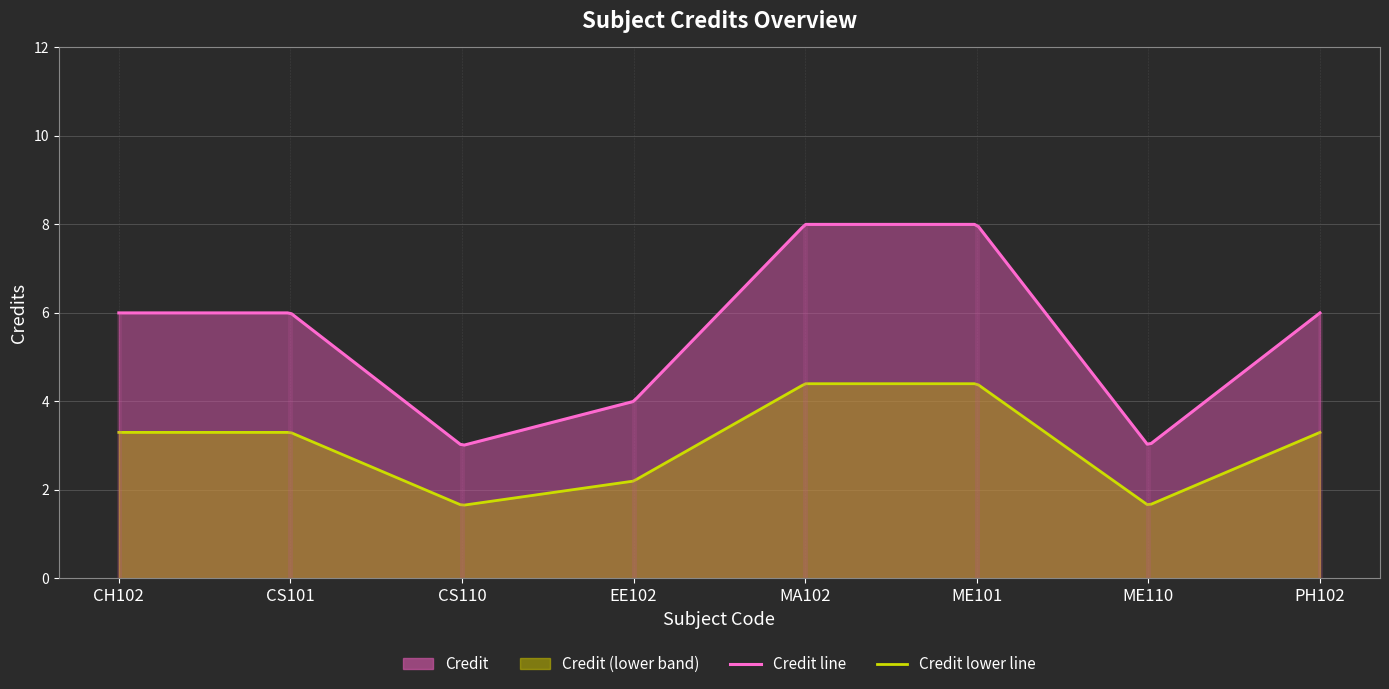

Where is the data nearest to the value 5?

CH102